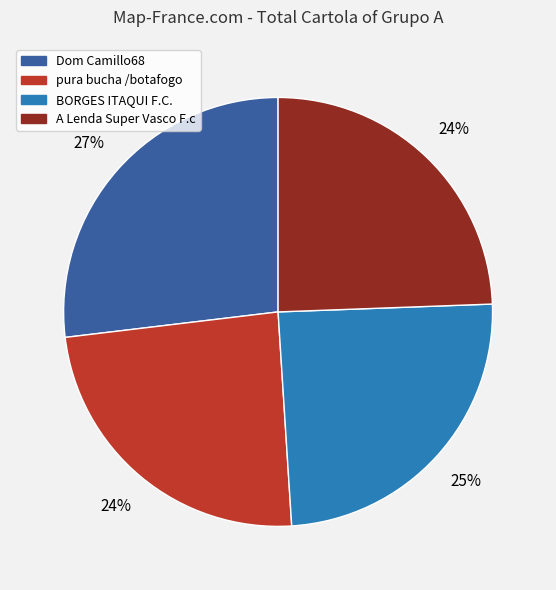

To the nearest percent, what is the average slice percentage?

25%